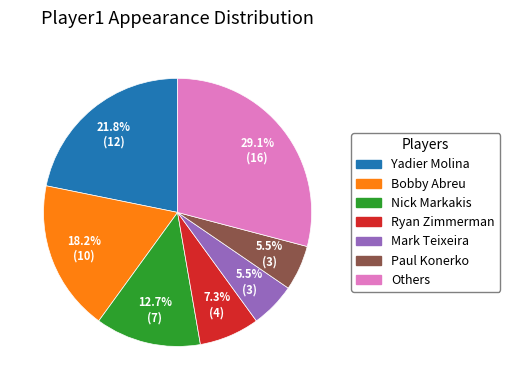

To the nearest percent, what is the average slice percentage?

14%